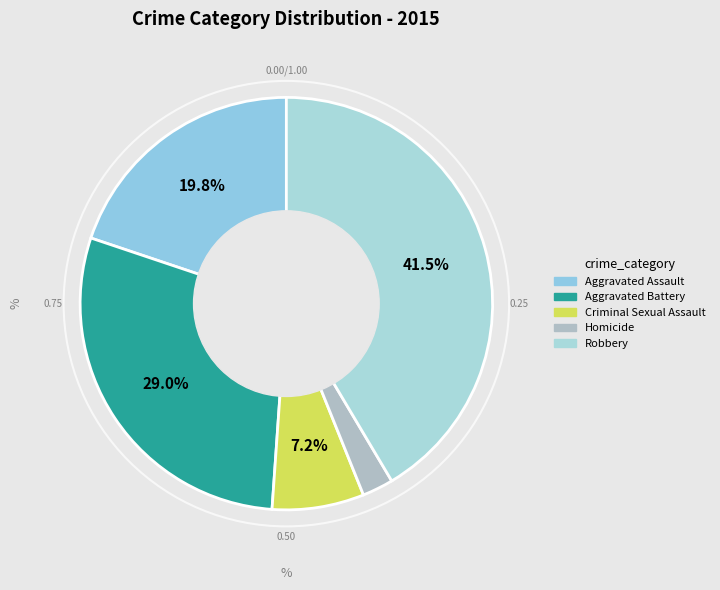

Is there a majority slice in this chart?

No